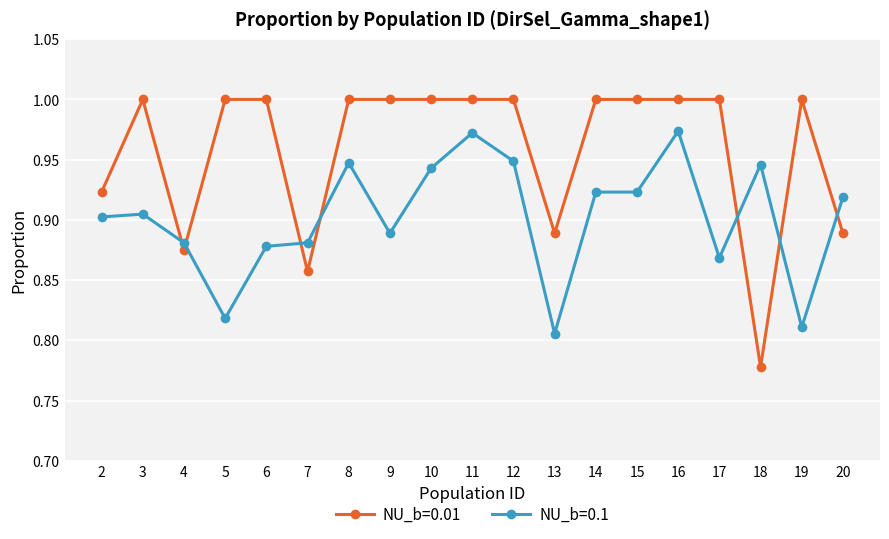

Is it true that NU_b=0.01 equals 0.2 at 13?

False